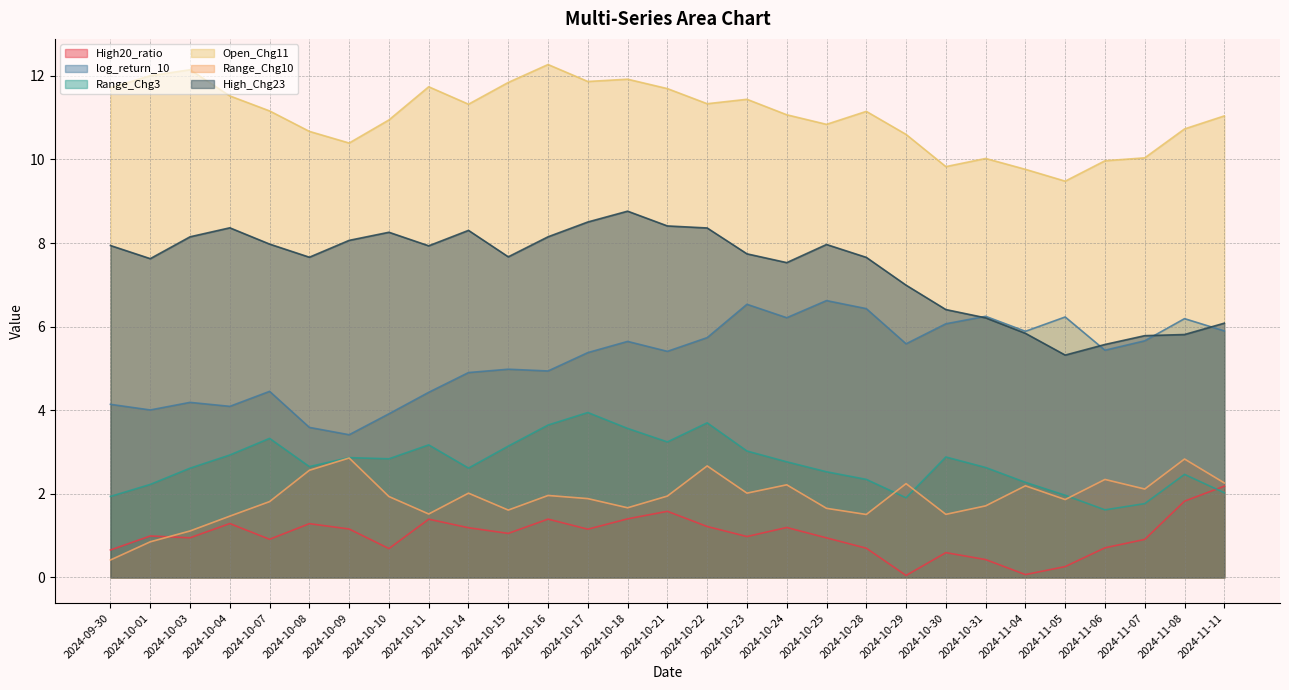

Rank the series by their maximum value, from highest to lowest.

Open_Chg11, High_Chg23, log_return_10, Range_Chg3, Range_Chg10, High20_ratio